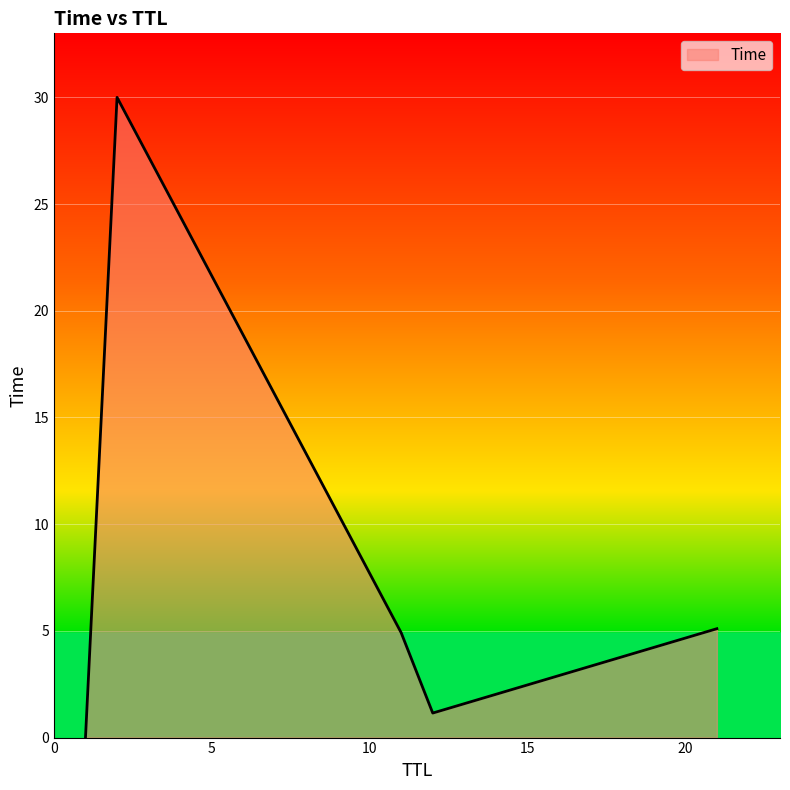

What is the sum of all values?

41.2